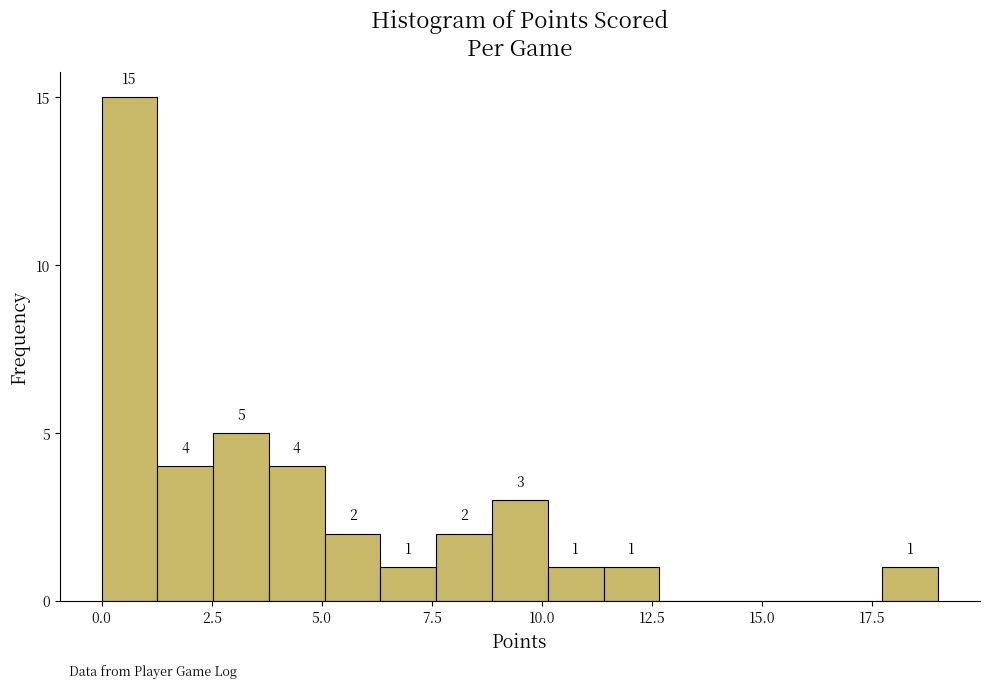

Around what value on the x-axis is the tallest bar? Give the approximate position of its centre, as read against the axis.

0.5